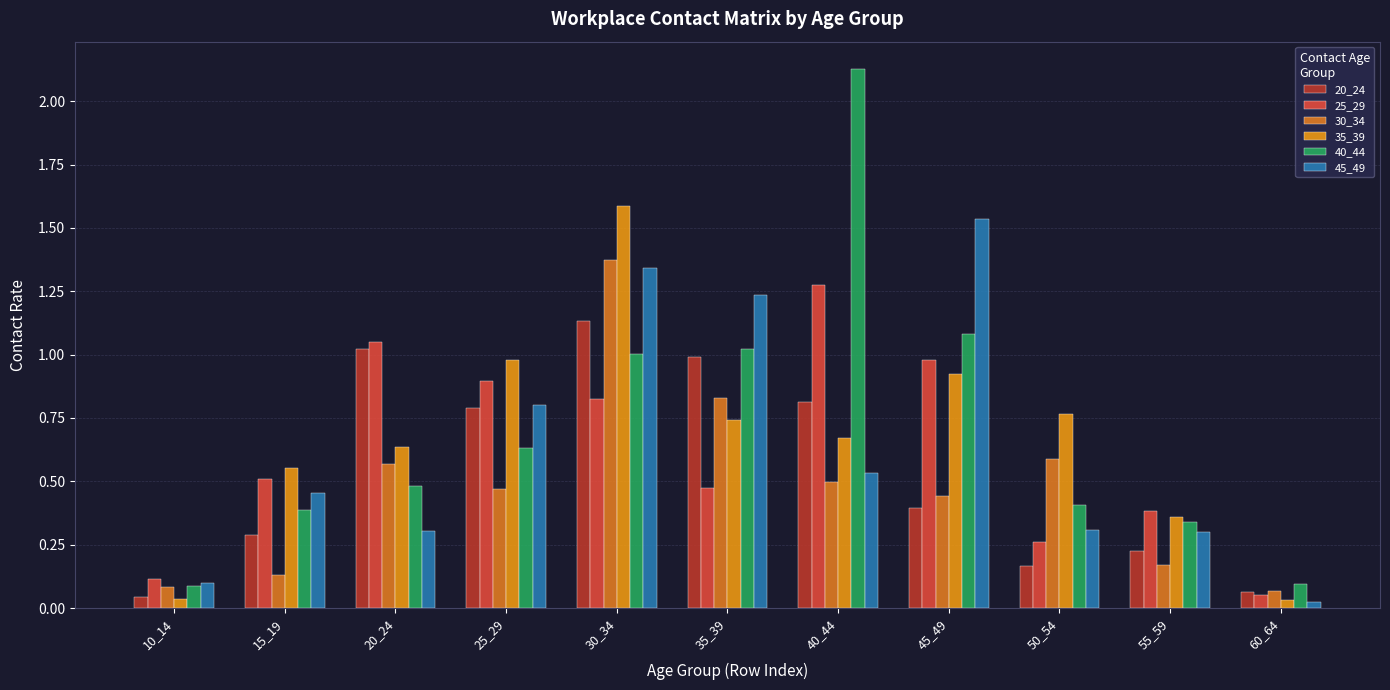

Reading left to right, transcribe all the data shown in this chart.

20_24: 10_14=0.0	15_19=0.3	20_24=1.0	25_29=0.8	30_34=1.1	35_39=1.0	40_44=0.8	45_49=0.4	50_54=0.2	55_59=0.2	60_64=0.1
25_29: 10_14=0.1	15_19=0.5	20_24=1.0	25_29=0.9	30_34=0.8	35_39=0.5	40_44=1.3	45_49=1.0	50_54=0.3	55_59=0.4	60_64=0.1
30_34: 10_14=0.1	15_19=0.1	20_24=0.6	25_29=0.5	30_34=1.4	35_39=0.8	40_44=0.5	45_49=0.4	50_54=0.6	55_59=0.2	60_64=0.1
35_39: 10_14=0.0	15_19=0.6	20_24=0.6	25_29=1.0	30_34=1.6	35_39=0.7	40_44=0.7	45_49=0.9	50_54=0.8	55_59=0.4	60_64=0.0
40_44: 10_14=0.1	15_19=0.4	20_24=0.5	25_29=0.6	30_34=1.0	35_39=1.0	40_44=2.1	45_49=1.1	50_54=0.4	55_59=0.3	60_64=0.1
45_49: 10_14=0.1	15_19=0.5	20_24=0.3	25_29=0.8	30_34=1.3	35_39=1.2	40_44=0.5	45_49=1.5	50_54=0.3	55_59=0.3	60_64=0.0